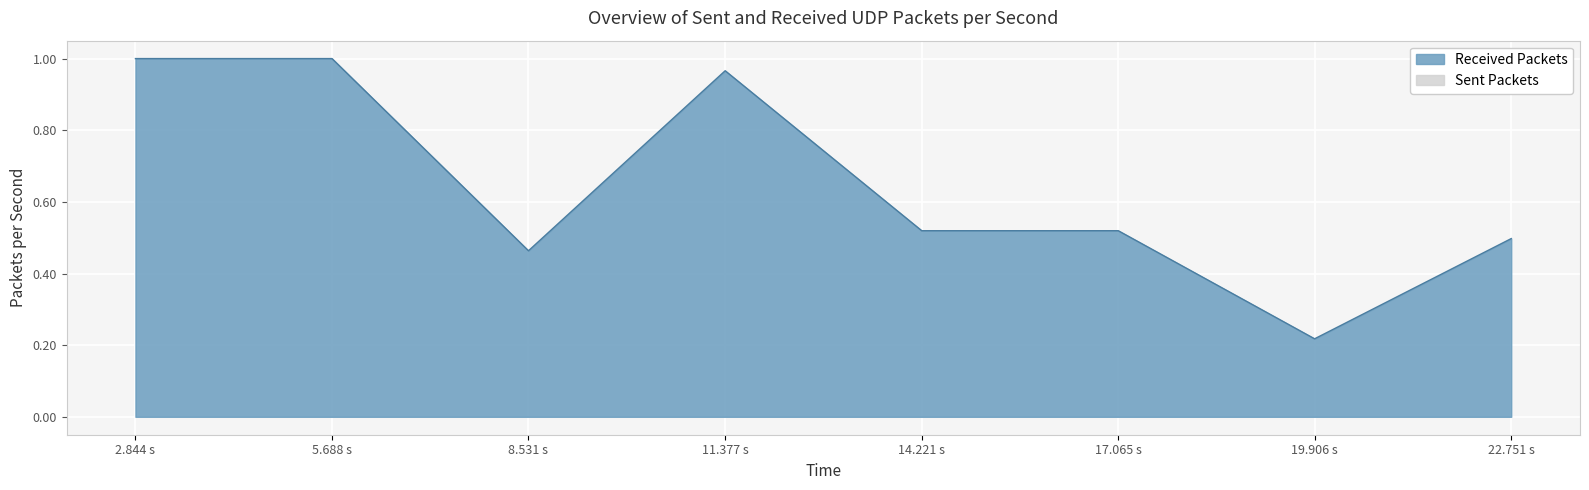

True or false: Received Packets has a value of 1.0 at 2.844 s.

True